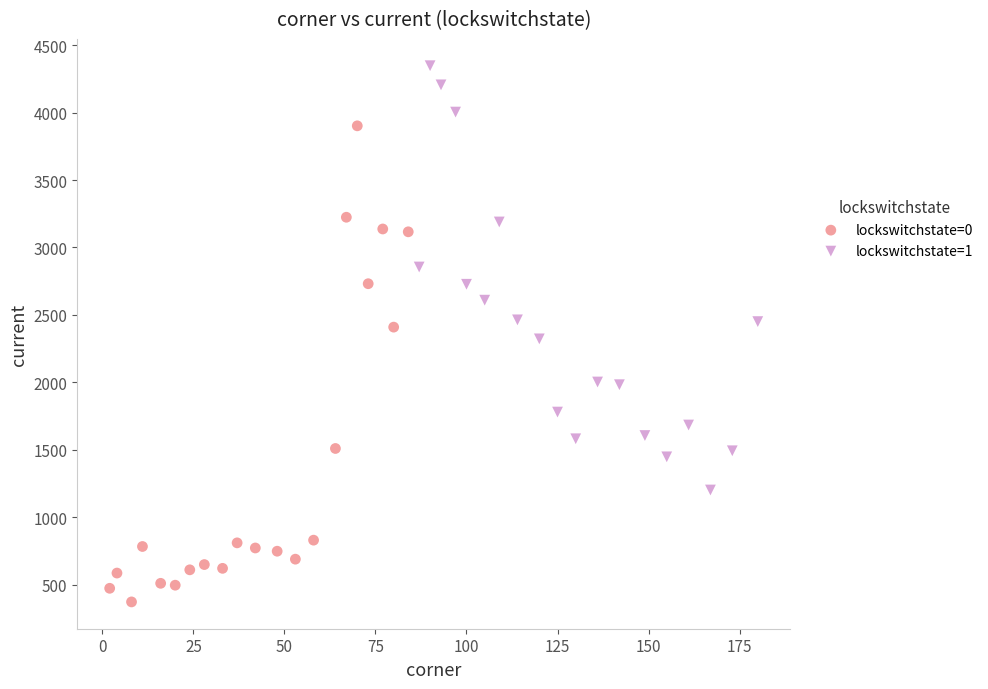

Which series contains the lowest Y value?

lockswitchstate=0